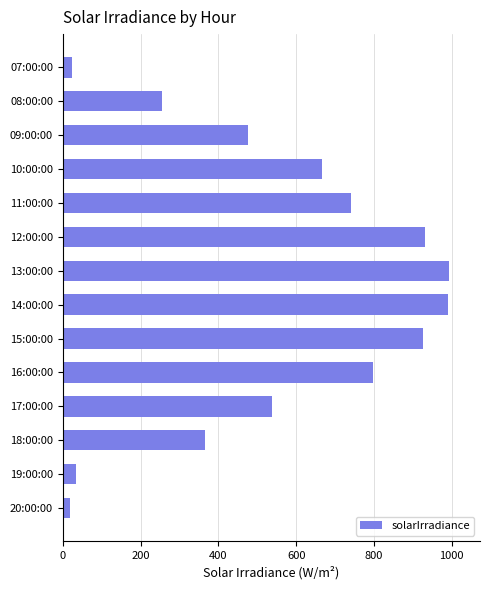

The chart shows a value of 930 at 12:00:00. True or false?

True